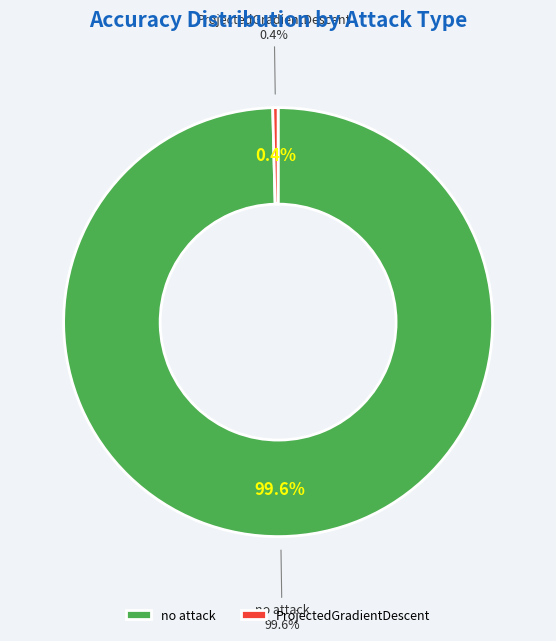

Do no attack and ProjectedGradientDescent together represent more than half of the pie?

Yes